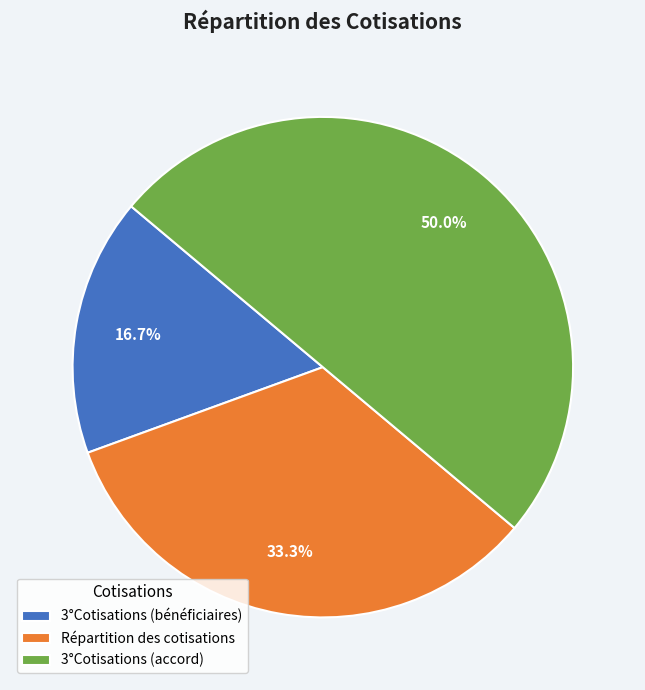

Count the number of slices in the pie.

3